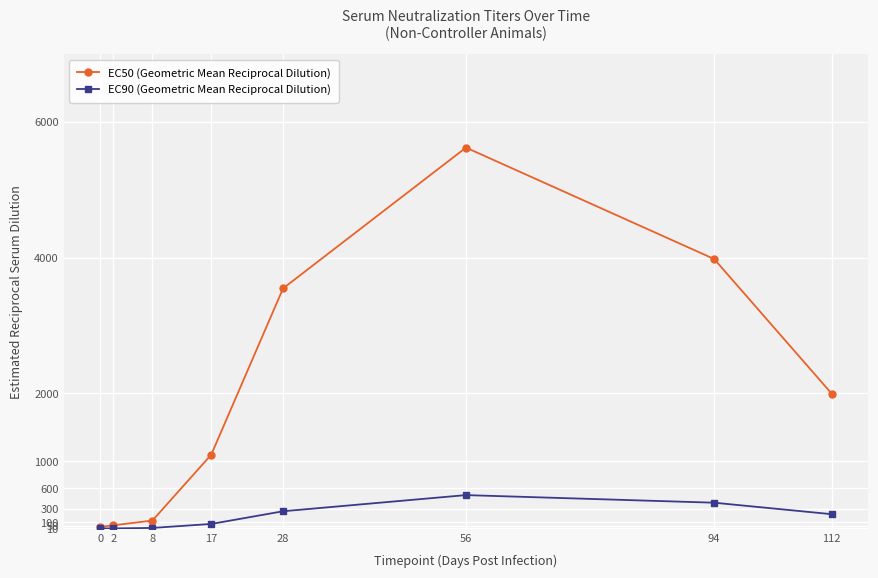

What is the total value across all series at 8?

143.3